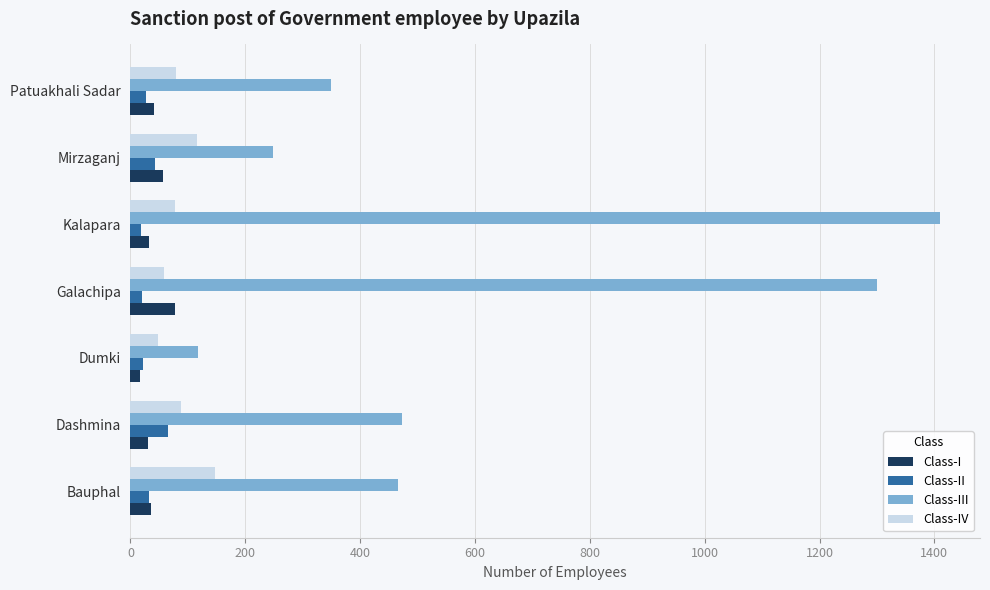

Which series has the largest range (max minus min)?

Class-III